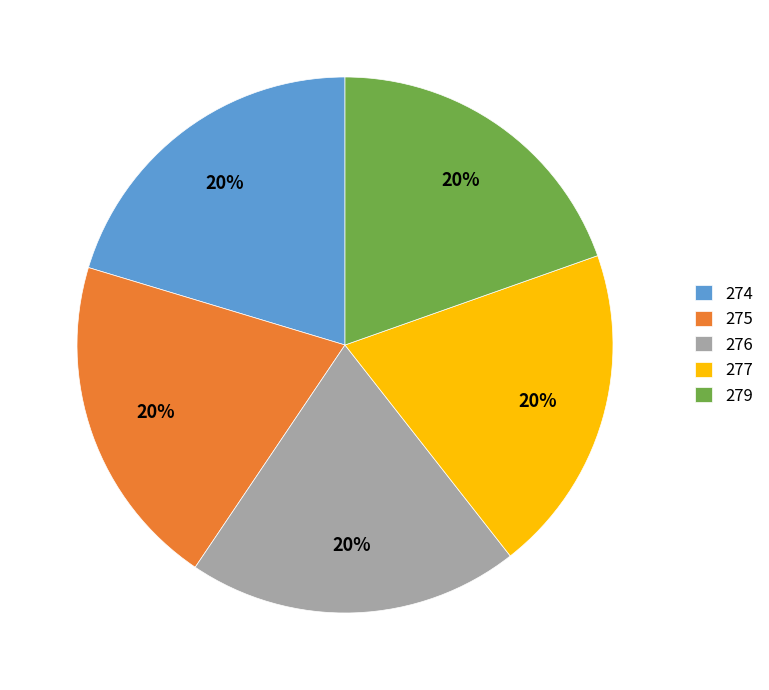

To the nearest percent, what percentage of the pie is 276?

20%